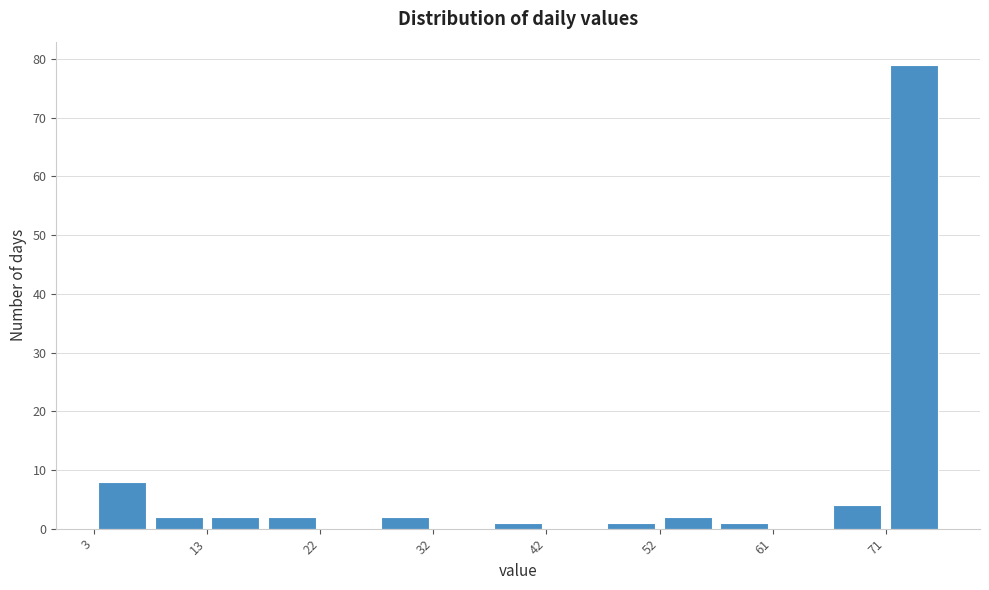

Reading left to right, transcribe this chart: for each bar, give the range it covers on the x-axis and its height. Neither the bar edges nor the heights are printed on the chart, so give them approximately, as read against the axes.

3 to 8: 8
8 to 13: 2
13 to 18: 2
18 to 22: 2
22 to 27: 0
27 to 32: 2
32 to 37: 0
37 to 42: 1
42 to 47: 0
47 to 52: 1
52 to 57: 2
57 to 61: 1
61 to 66: 0
66 to 71: 4
71 to 76: 79